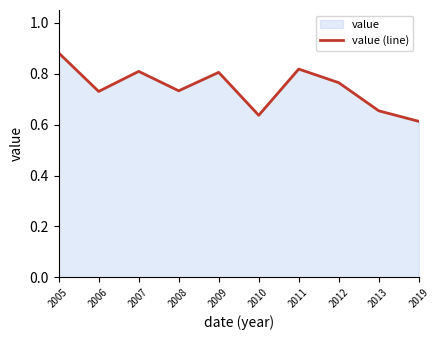

How many values are between 0 and 1?

10